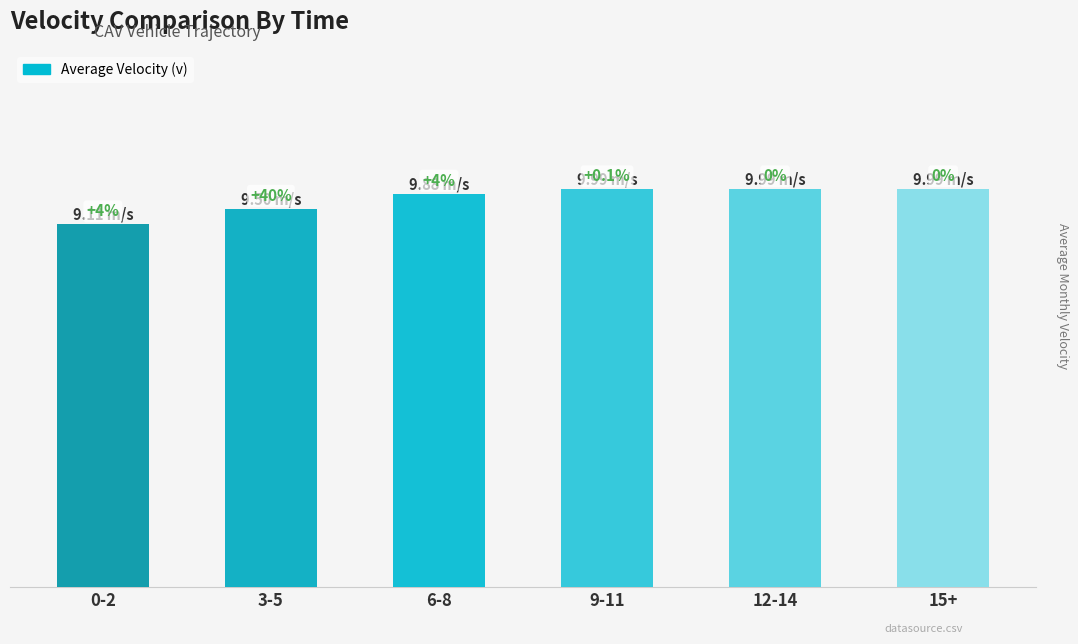

Reading right to left, extract all data points from this chart.

10.0	10.0	10.0	9.9	9.5	9.1